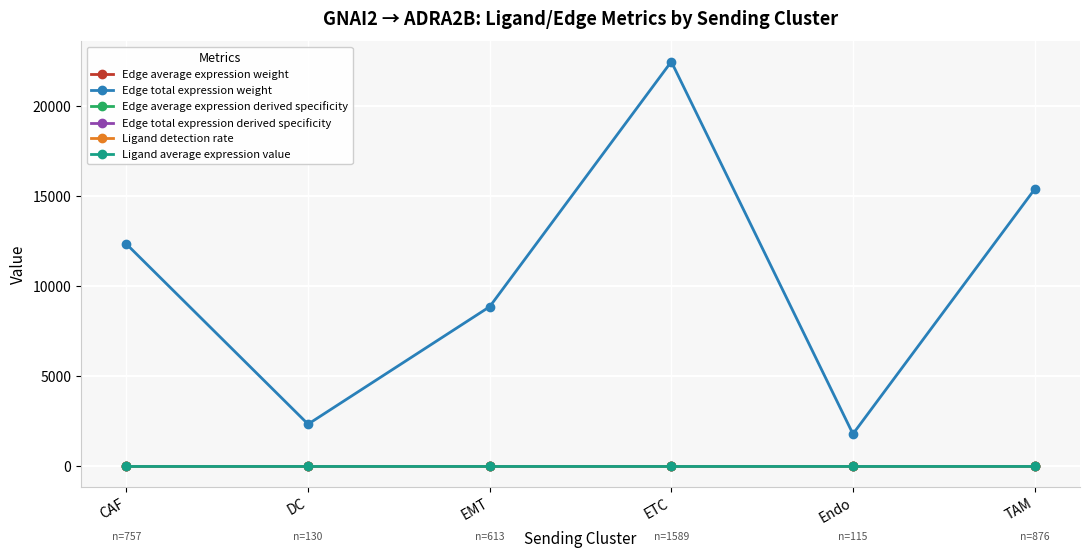

What is the maximum value shown in the chart?

22463.9